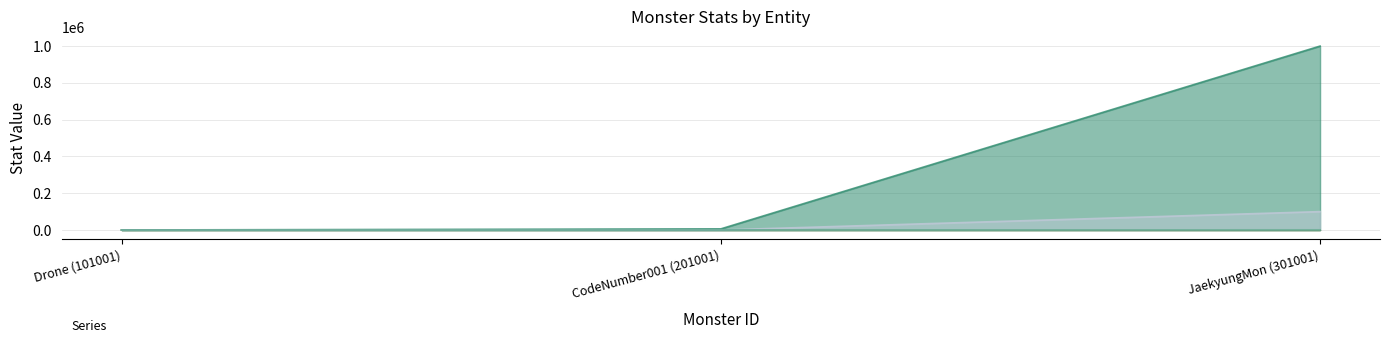

Which series has the largest range (max minus min)?

_health